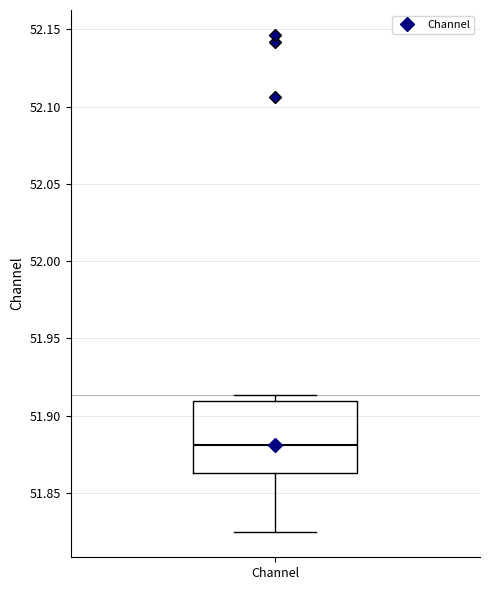

Where is the lower edge of the box for Channel on the y-axis? The values are not printed on the chart, so give them approximately, as read against the axis.

51.865